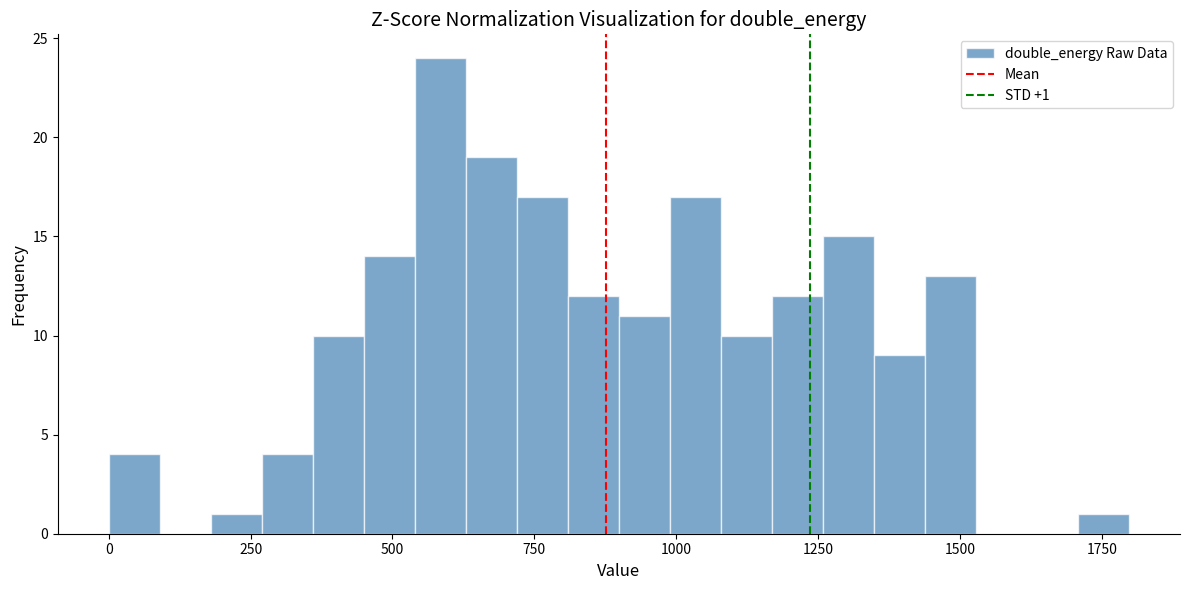

Around what value on the x-axis is the tallest bar? Give the approximate position of its centre, as read against the axis.

600